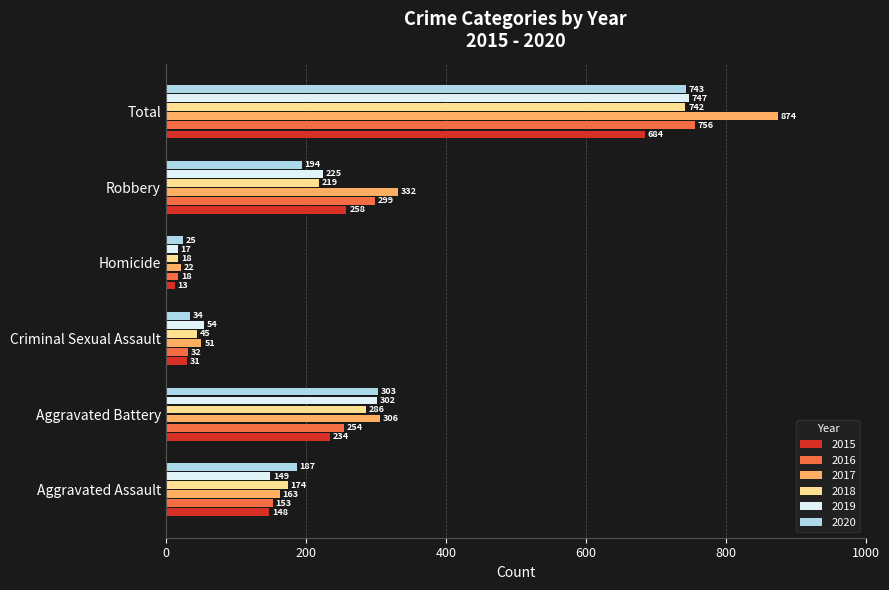

What are all the series names shown in the legend?

2015, 2016, 2017, 2018, 2019, 2020